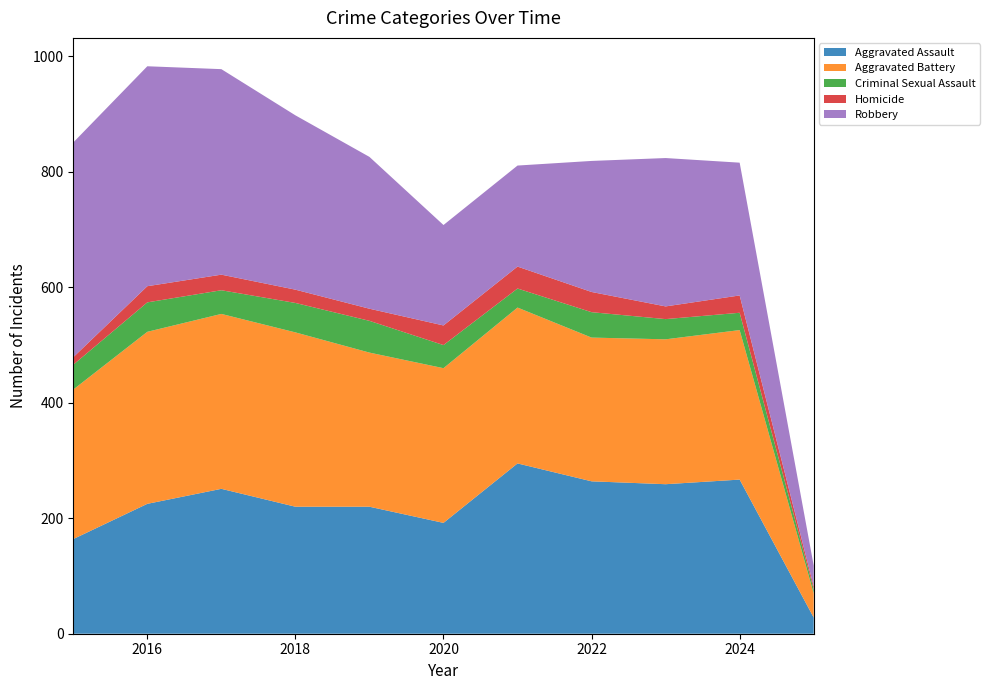

Reading right to left, extract all data points from this chart.

Aggravated Assault: 2025=28	2024=267	2023=259	2022=264	2021=295	2020=192	2019=220	2018=220	2017=251	2016=225	2015=164
Aggravated Battery: 2025=42	2024=259	2023=251	2022=249	2021=270	2020=268	2019=267	2018=302	2017=303	2016=298	2015=259
Criminal Sexual Assault: 2025=7	2024=30	2023=35	2022=44	2021=33	2020=40	2019=55	2018=51	2017=41	2016=51	2015=43
Homicide: 2025=5	2024=30	2023=22	2022=35	2021=38	2020=34	2019=21	2018=23	2017=27	2016=28	2015=13
Robbery: 2025=36	2024=230	2023=257	2022=227	2021=175	2020=174	2019=263	2018=302	2017=356	2016=381	2015=372